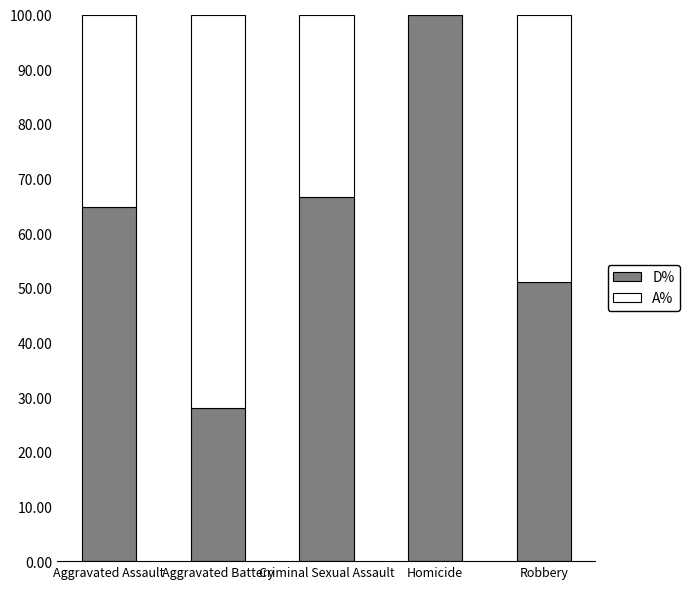

Is it true that D% equals 108.1 at Aggravated Assault?

False